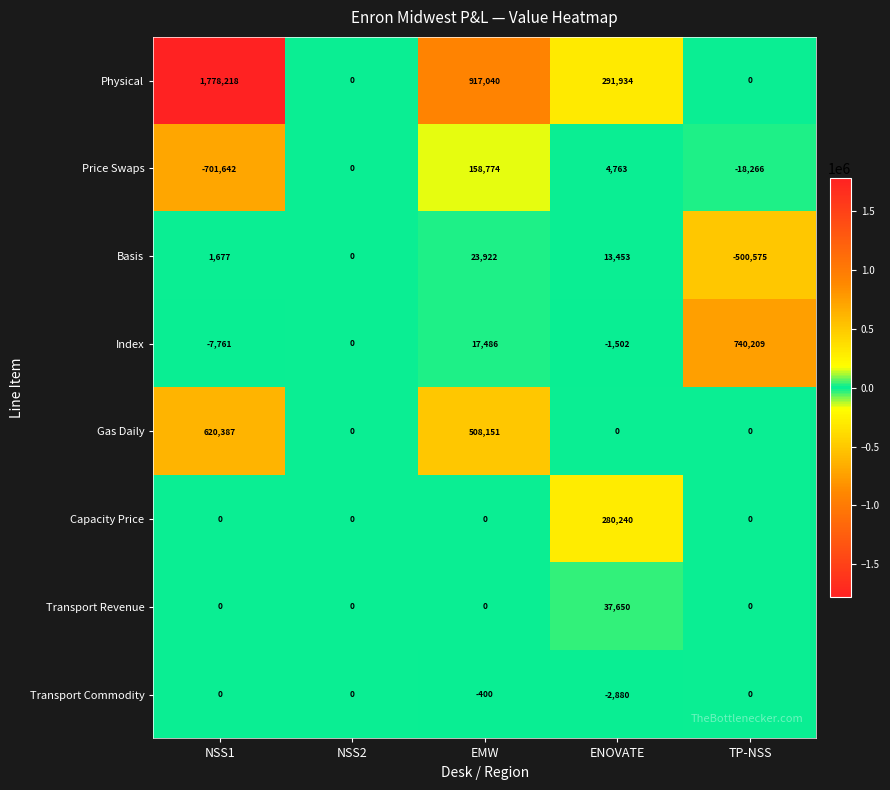

Is it true that Price Swaps equals -10622 at TP-NSS?

False